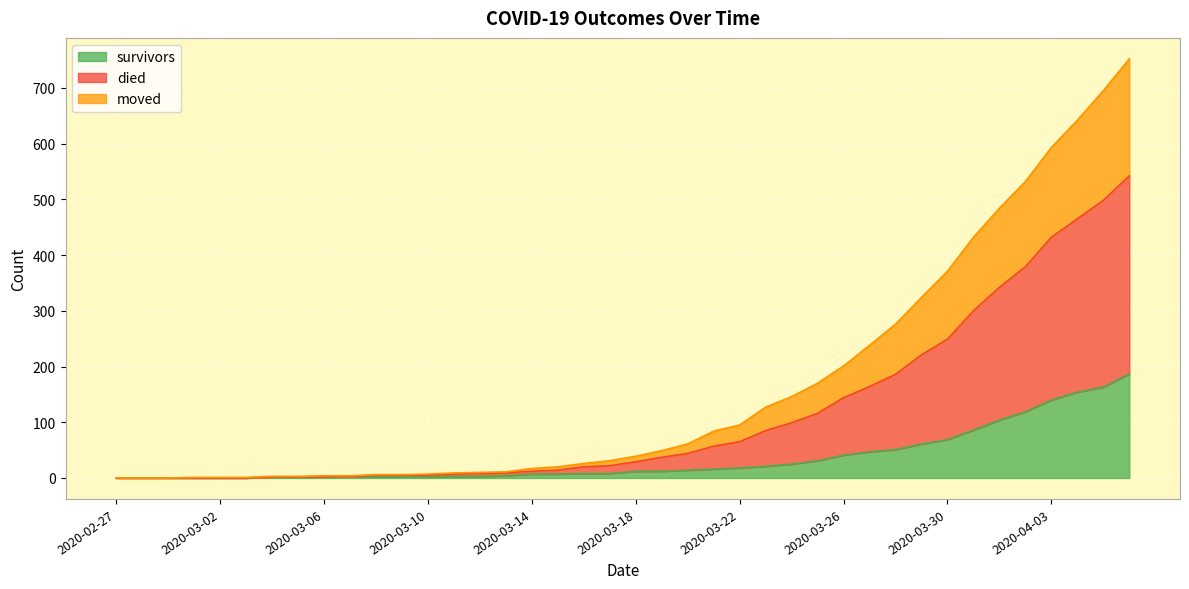

Between 2020-03-25 and 2020-03-29, which series saw the biggest shift?

died